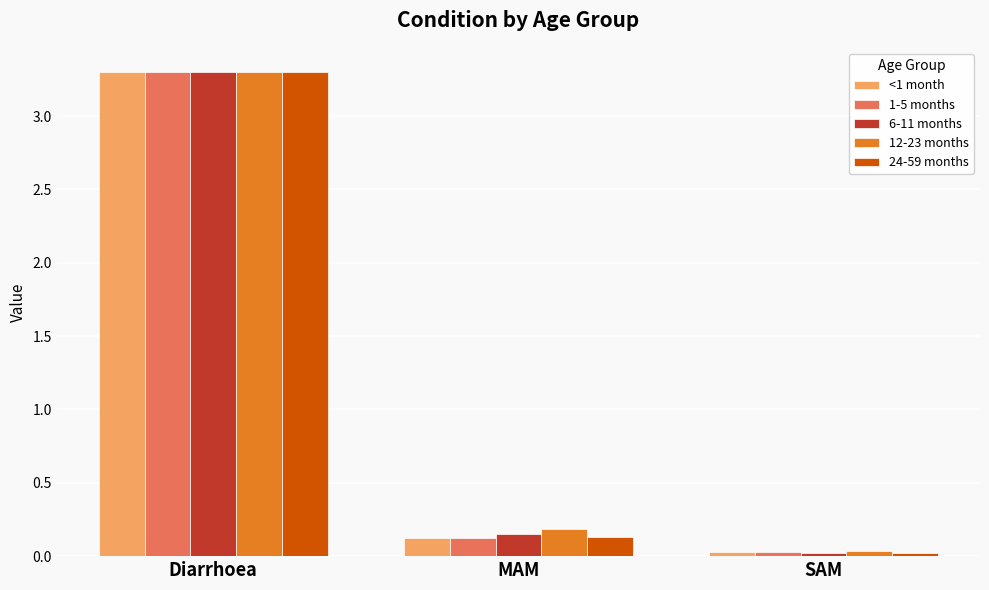

Which series changed the most between MAM and SAM?

12-23 months